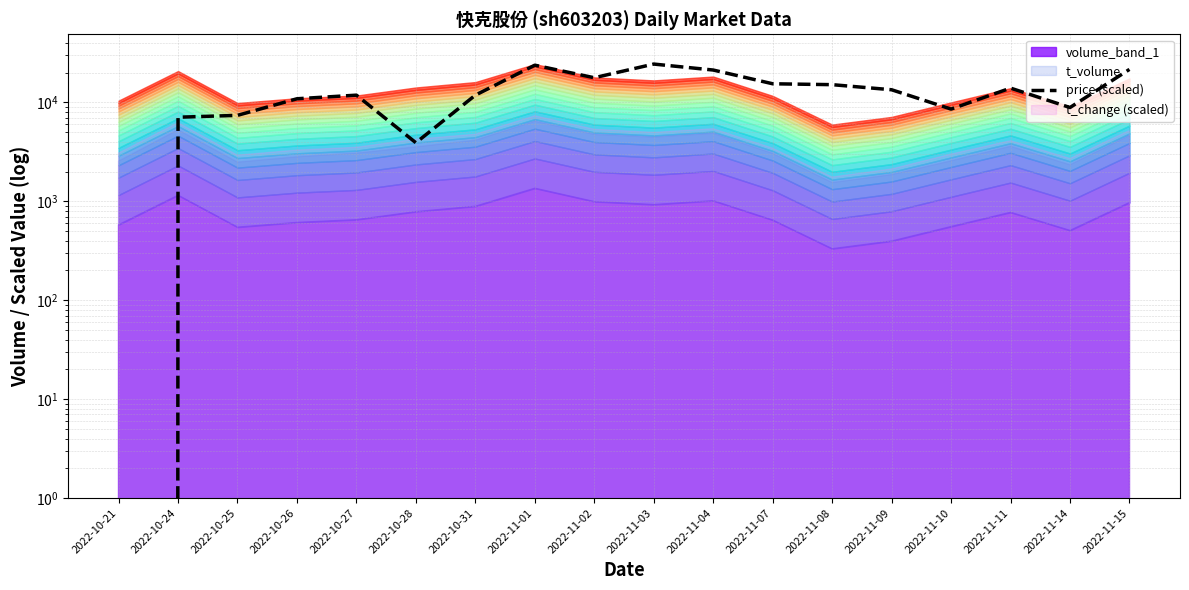

Which category has the lowest value across all series?

2022-10-21